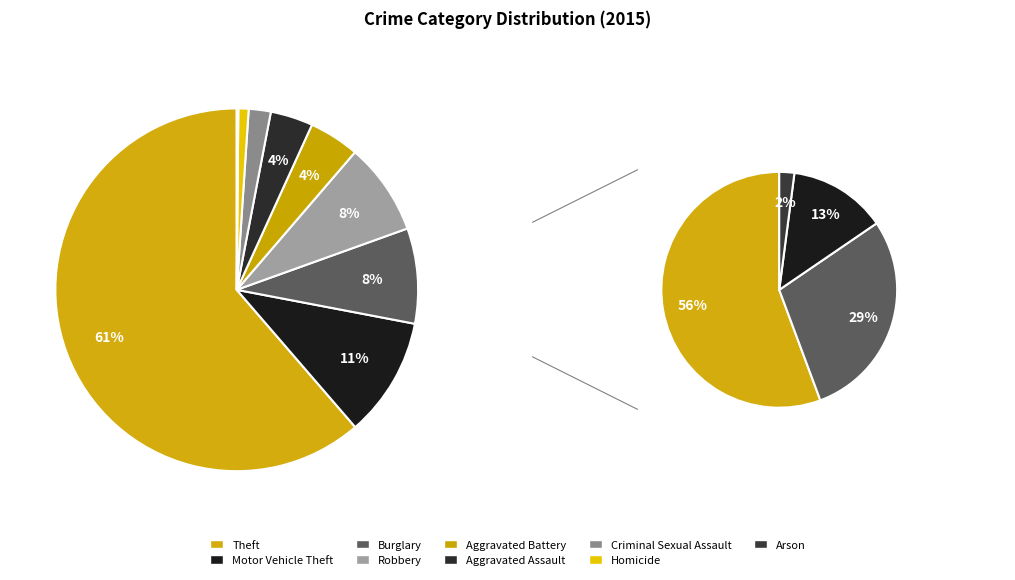

To the nearest percent, what is the difference between the Homicide and Burglary slice percentages?

8%